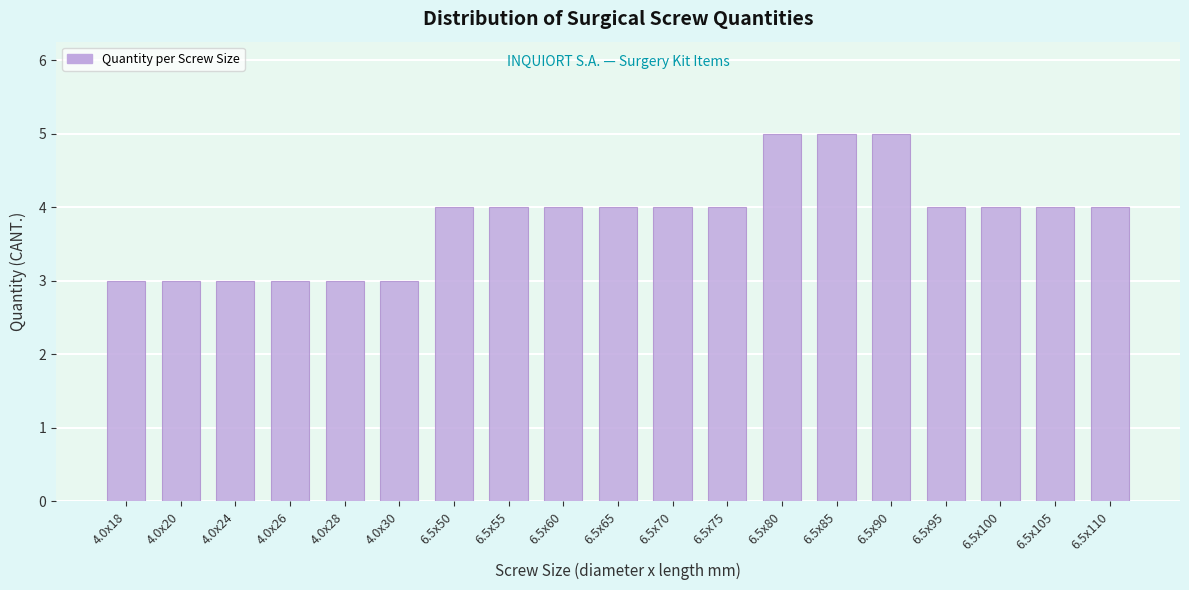

Reading right to left, list all the values displayed in this chart.

6.5x110=4	6.5x105=4	6.5x100=4	6.5x95=4	6.5x90=5	6.5x85=5	6.5x80=5	6.5x75=4	6.5x70=4	6.5x65=4	6.5x60=4	6.5x55=4	6.5x50=4	4.0x30=3	4.0x28=3	4.0x26=3	4.0x24=3	4.0x20=3	4.0x18=3